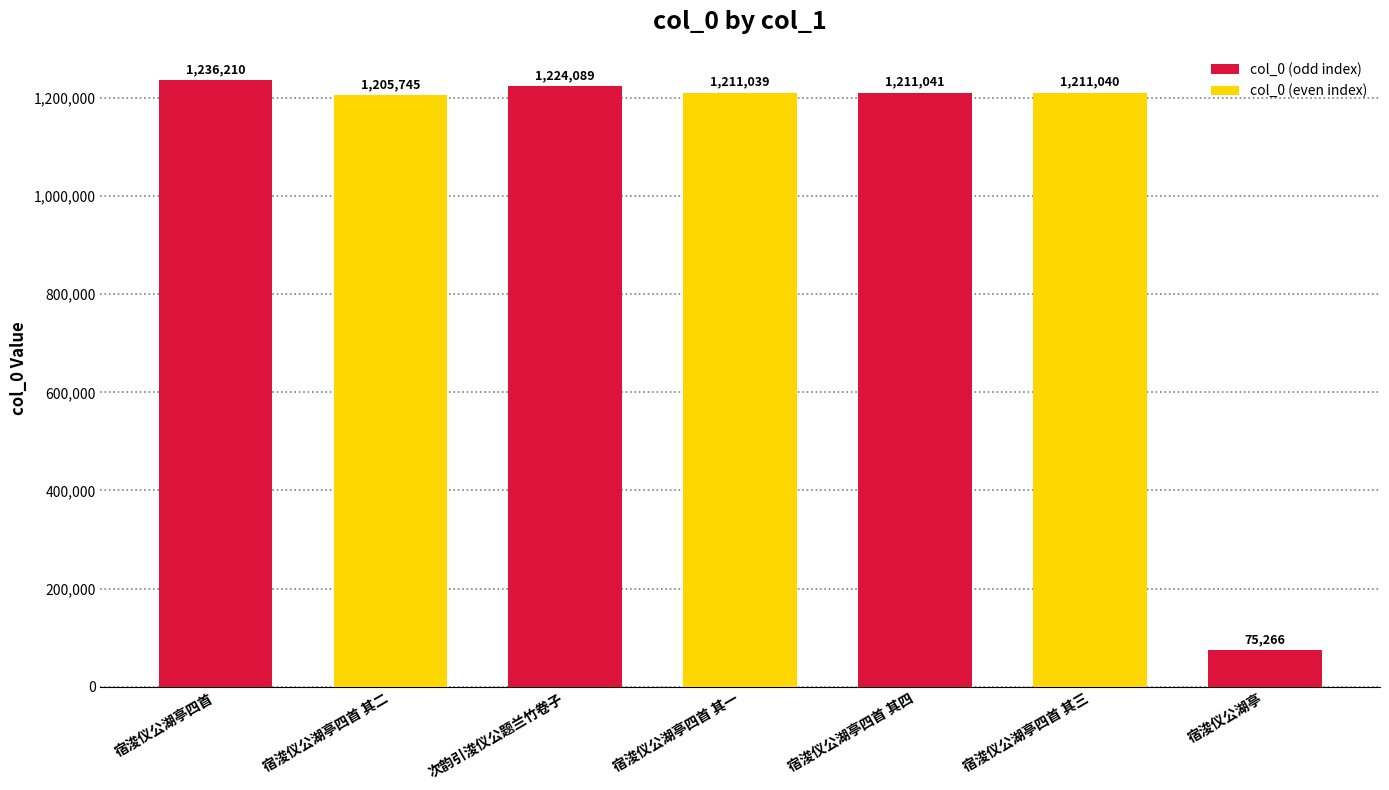

What is the greatest value displayed?

1236210